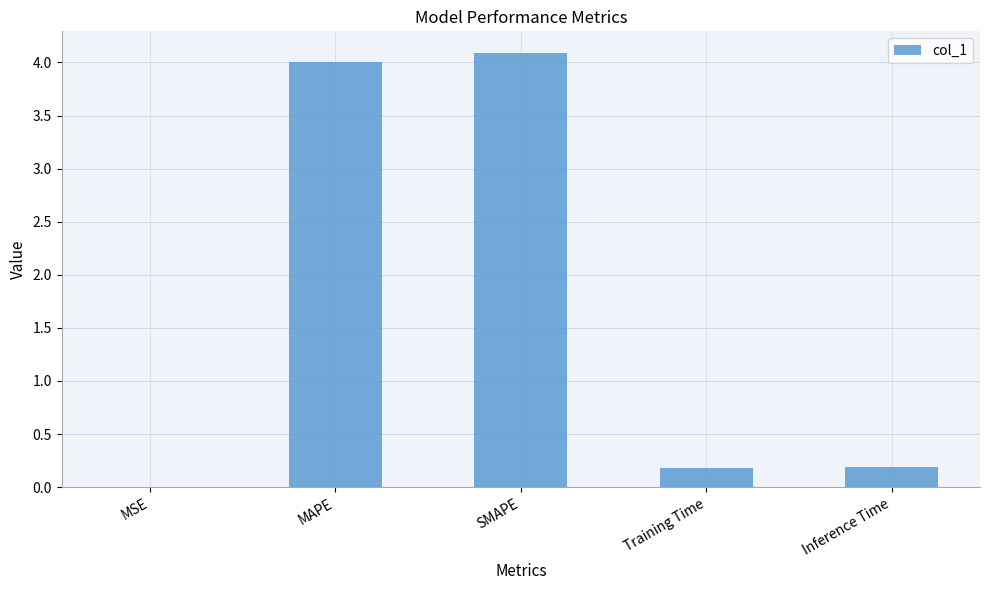

What value does the data have at SMAPE?

4.1